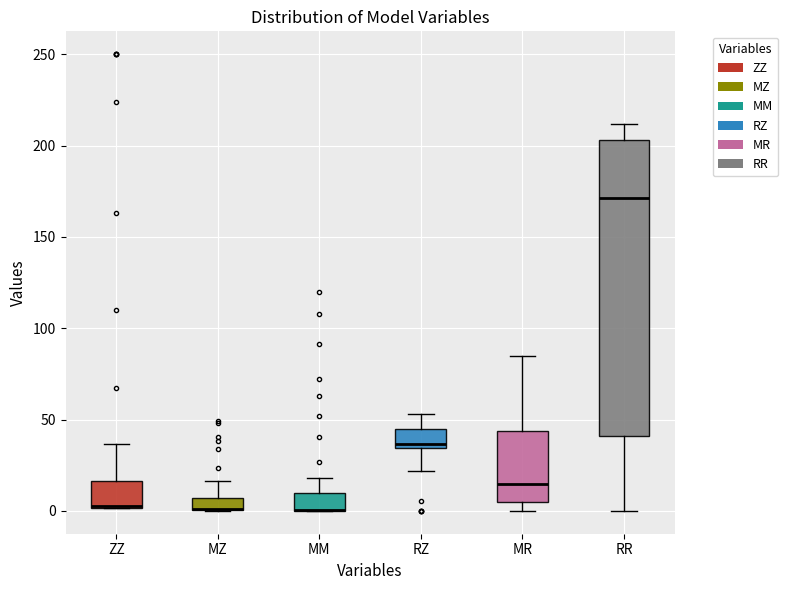

Which box is the tallest, from its lower edge to its upper edge?

RR